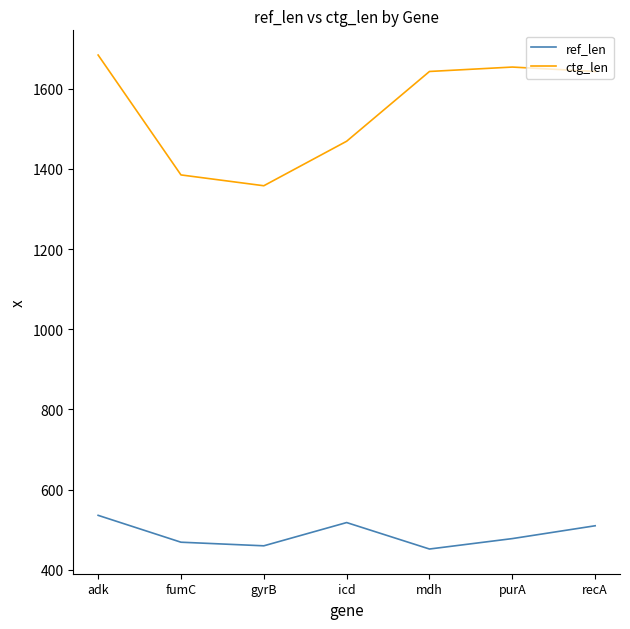

At how many categories does at least one series exceed 1147?

7